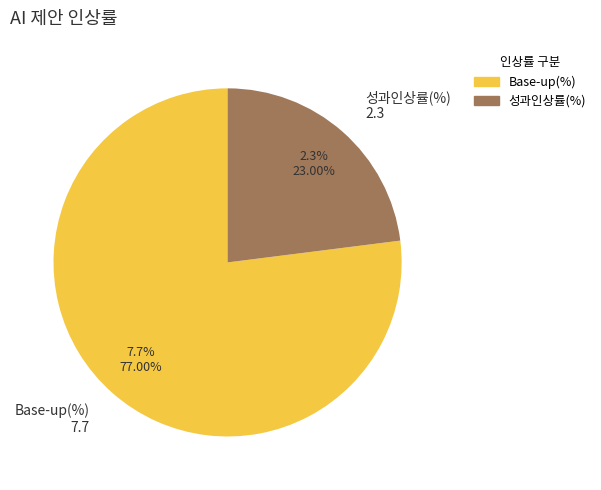

Rank the categories by value from highest to lowest.

Base-up(%), 성과인상률(%)